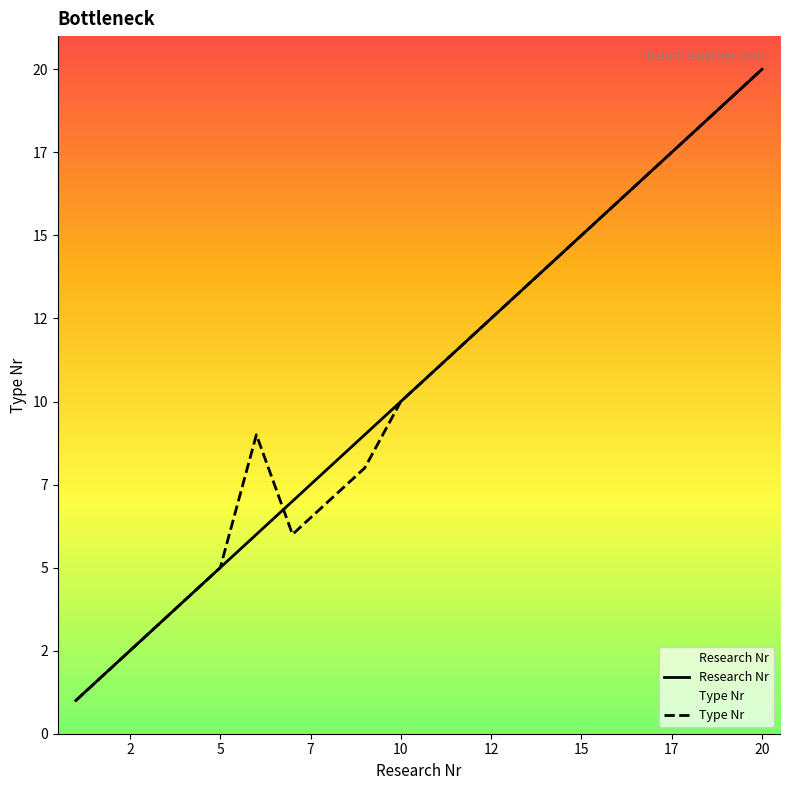

Count the number of data series in this chart.

2